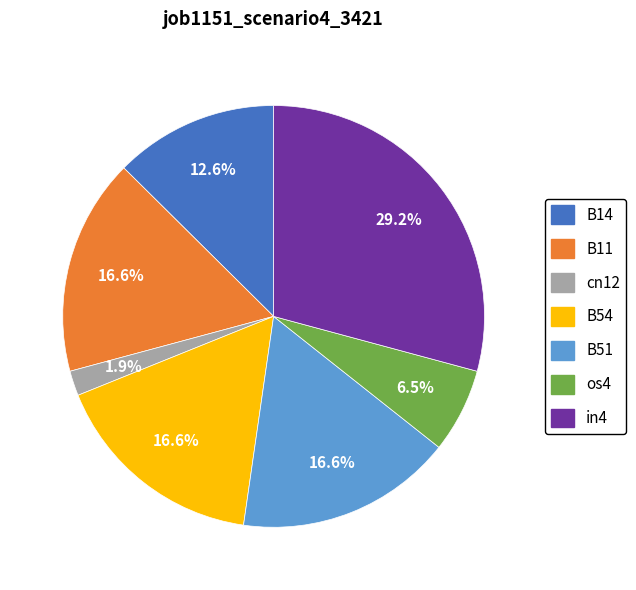

How much of the chart is everything except B51?

83.4%